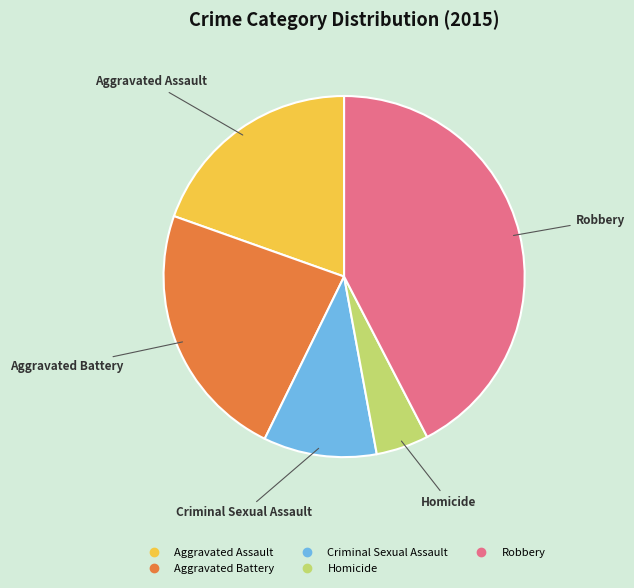

Approximately how many times larger is the value at Aggravated Battery compared to Homicide?

4.9